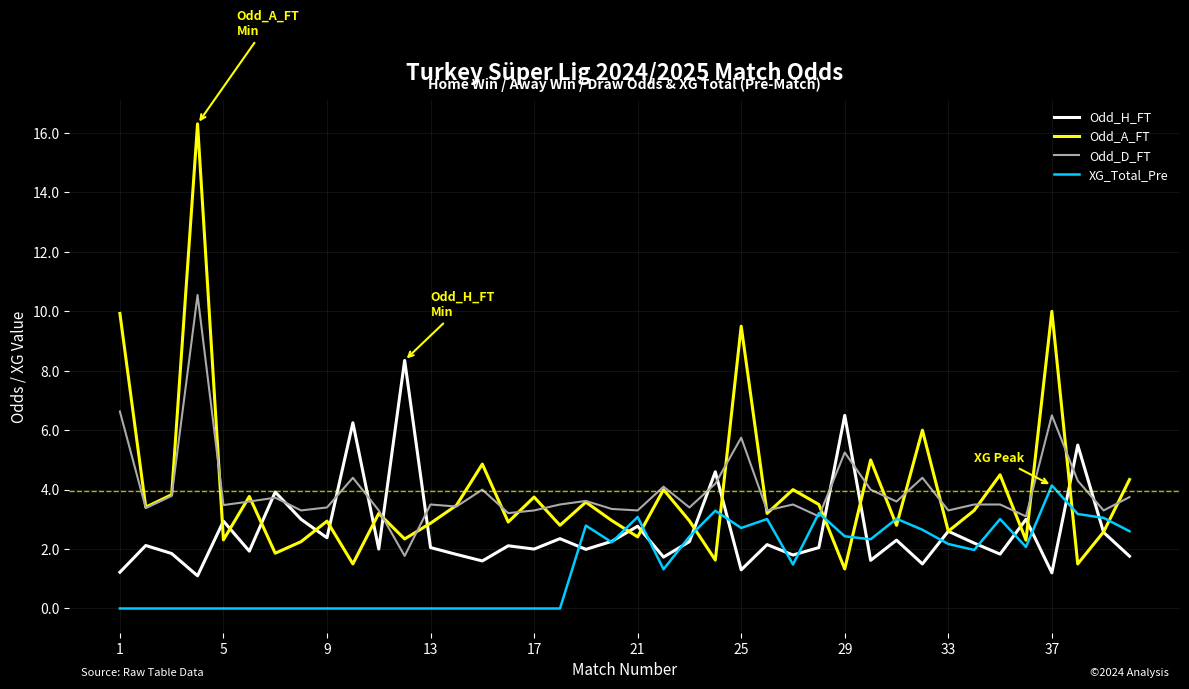

What is the lowest value of the Odd_H_FT series?

1.1